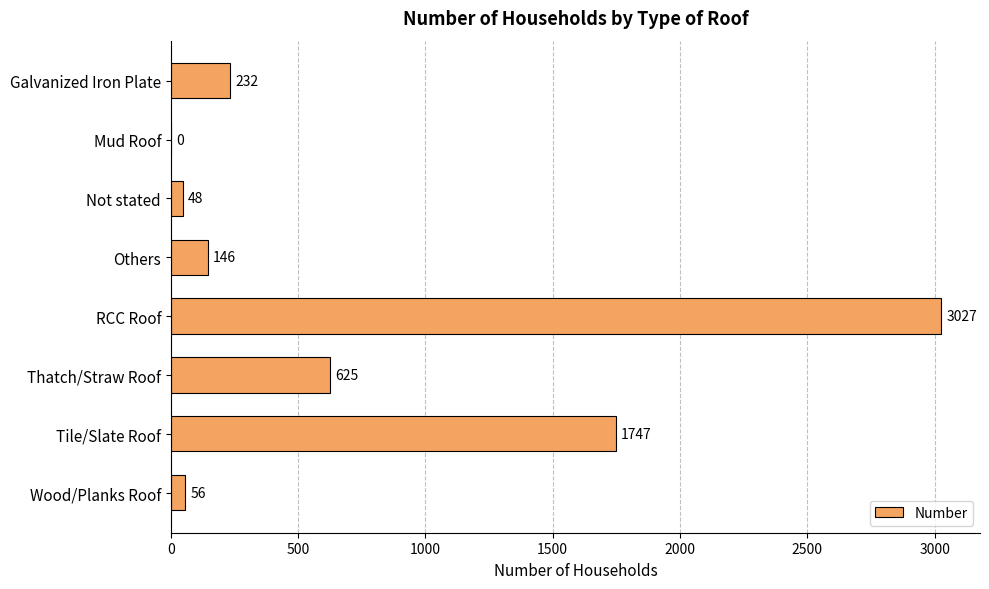

What is the sum of all values?

5881